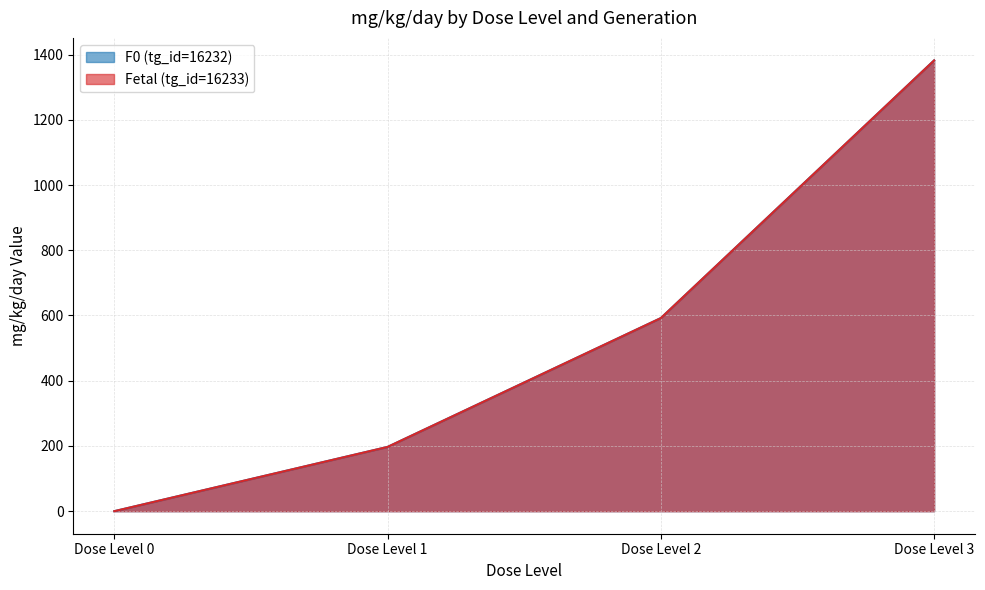

True or false: Fetal (tg_id=16233) and F0 (tg_id=16232) cross at least once.

False